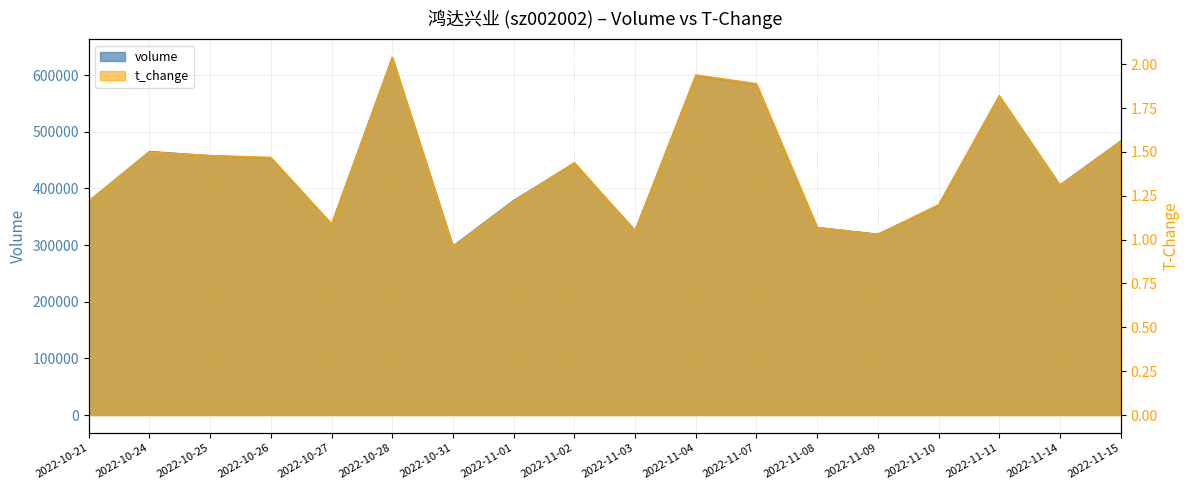

Rank the series at 2022-11-01 from lowest to highest value.

t_volume, volume